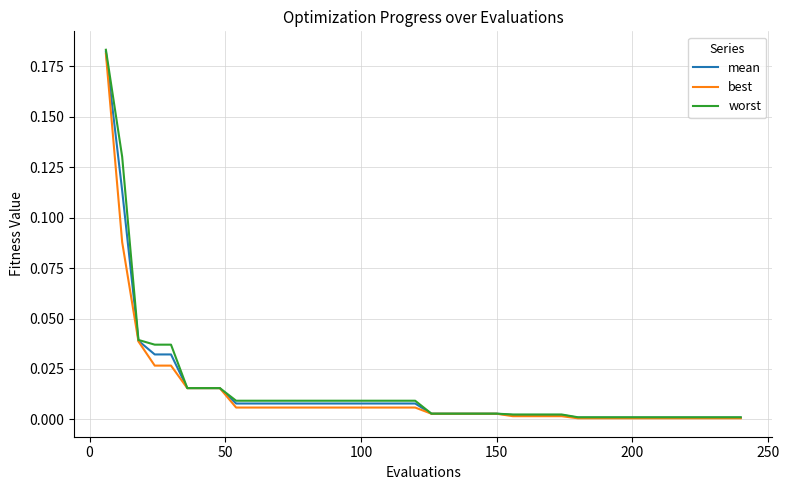

Which series has the largest total across all categories?

worst